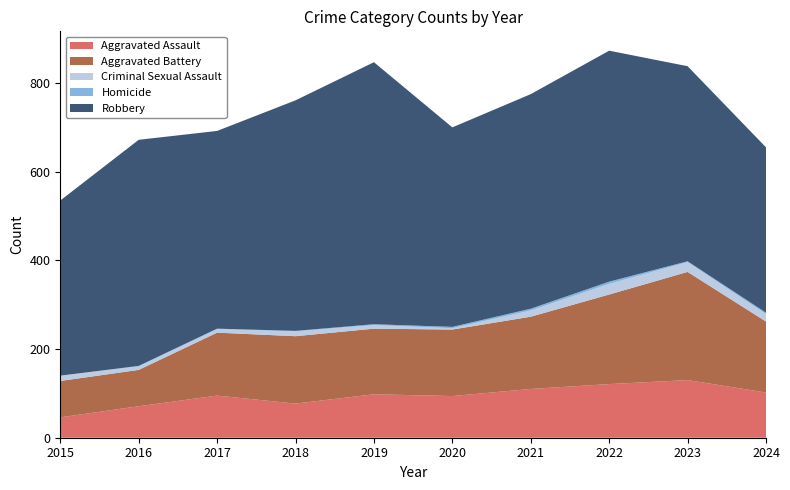

Reading left to right, list all the values displayed in this chart.

Aggravated Assault: 2015=46	2016=71	2017=95	2018=77	2019=98	2020=94	2021=110	2022=121	2023=130	2024=102
Aggravated Battery: 2015=82	2016=82	2017=142	2018=152	2019=148	2020=150	2021=163	2022=202	2023=244	2024=160
Criminal Sexual Assault: 2015=12	2016=8	2017=8	2018=11	2019=8	2020=3	2021=14	2022=24	2023=22	2024=17
Homicide: 2015=0	2016=1	2017=1	2018=1	2019=2	2020=3	2021=4	2022=5	2023=2	2024=3
Robbery: 2015=395	2016=510	2017=446	2018=520	2019=591	2020=450	2021=484	2022=521	2023=440	2024=373